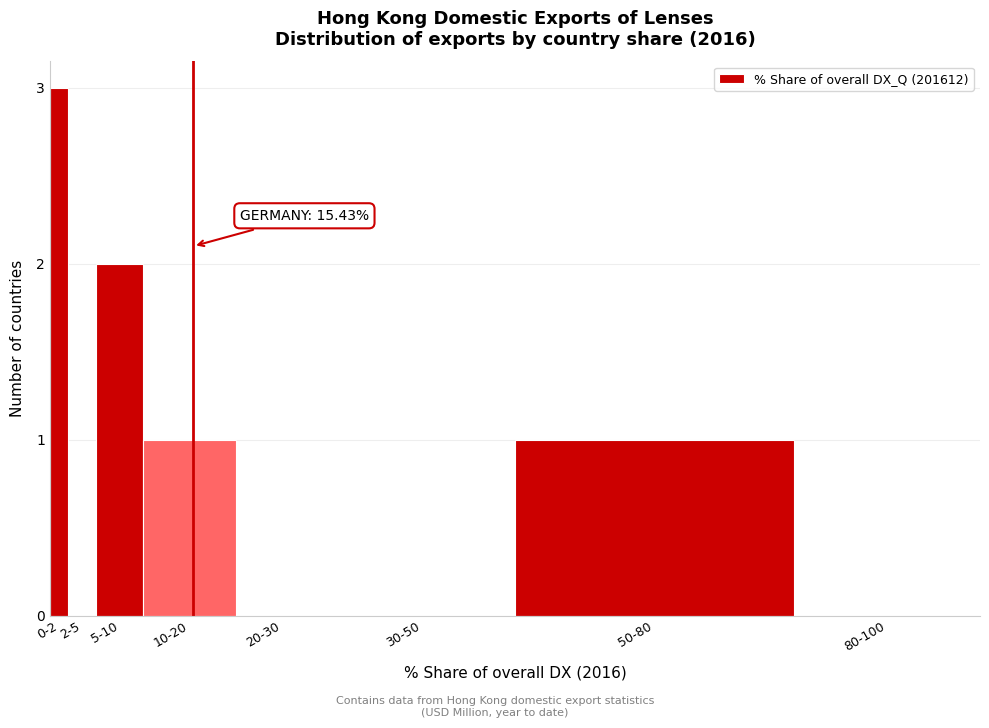

Reading right to left, extract all data points from this chart.

80-100=0	50-80=1	30-50=0	20-30=0	10-20=1	5-10=2	2-5=0	0-2=3